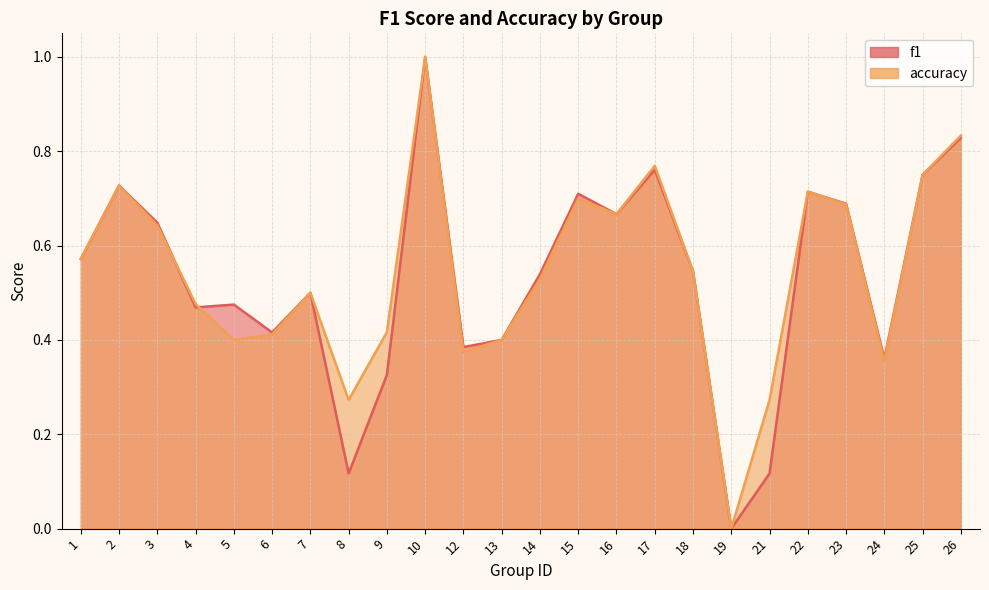

Where do f1 and accuracy first cross each other?

3 and 4